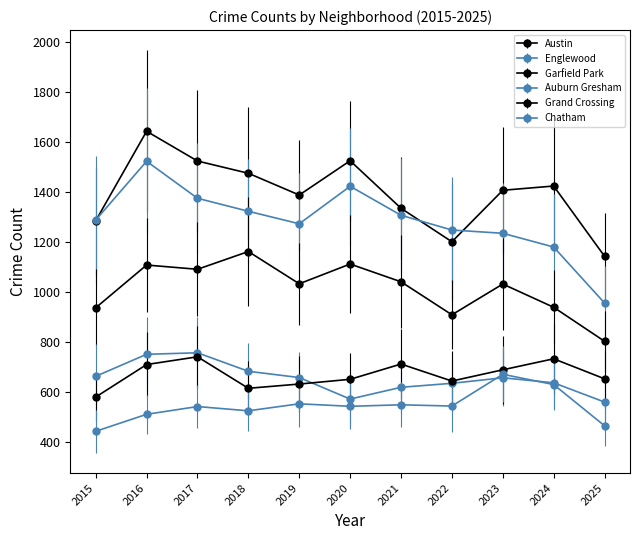

How many lines are shown in the chart?

6